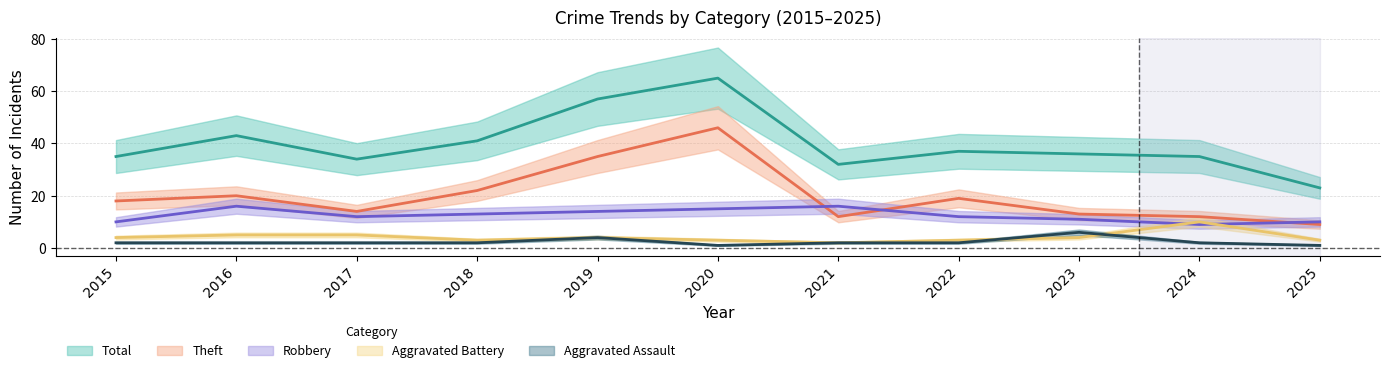

What is the maximum value shown in the chart?

65